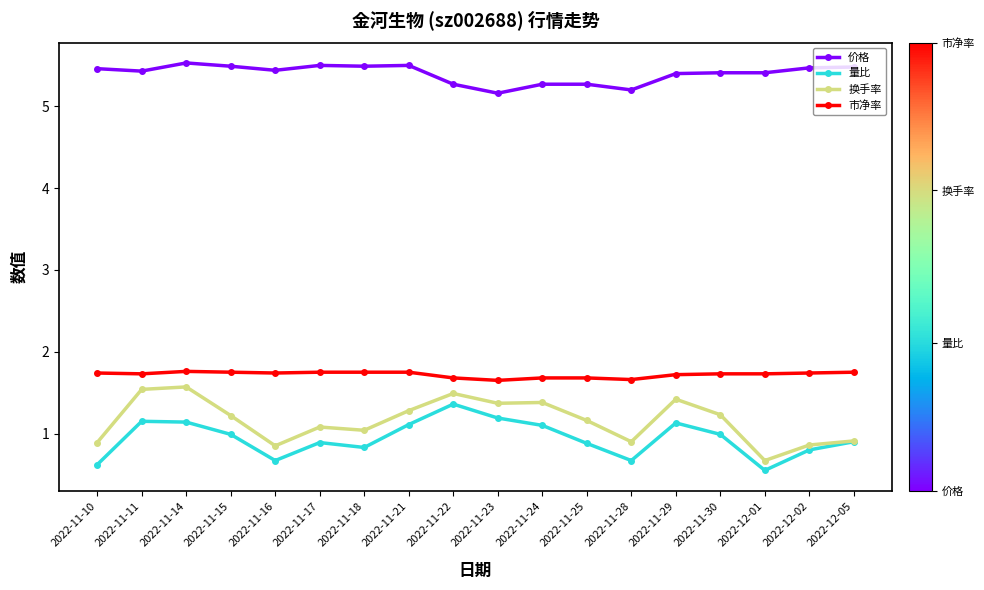

Which category has the lowest value in the 换手率 series?

2022-12-01